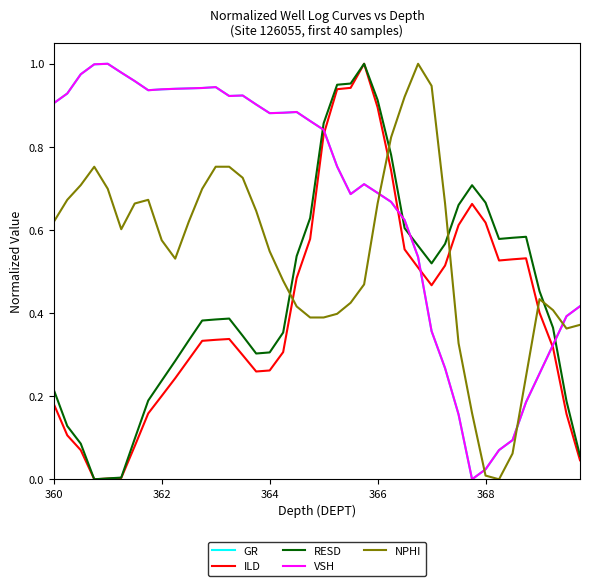

True or false: NPHI and ILD intersect in this chart.

True